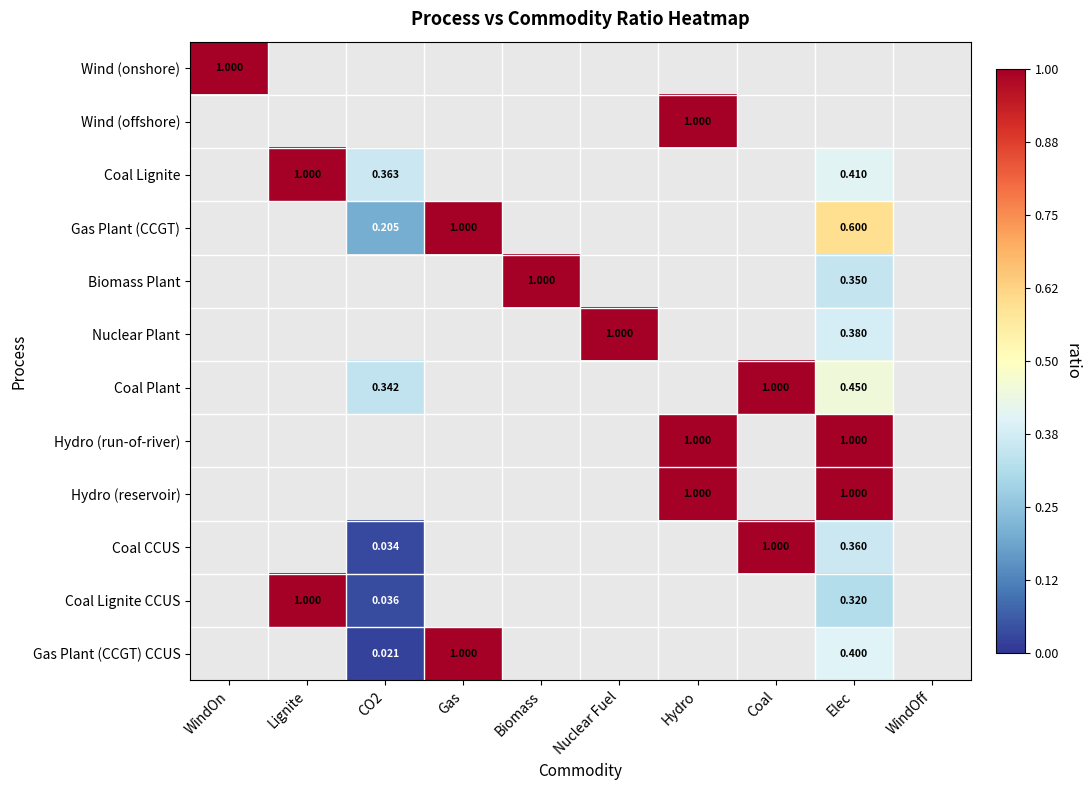

How many values in Coal Plant are above zero?

3